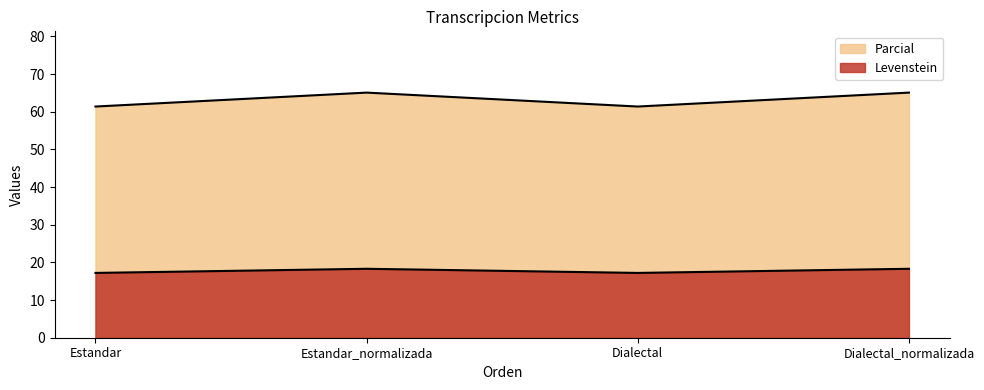

At which label is Parcial closest to 17?

Estandar